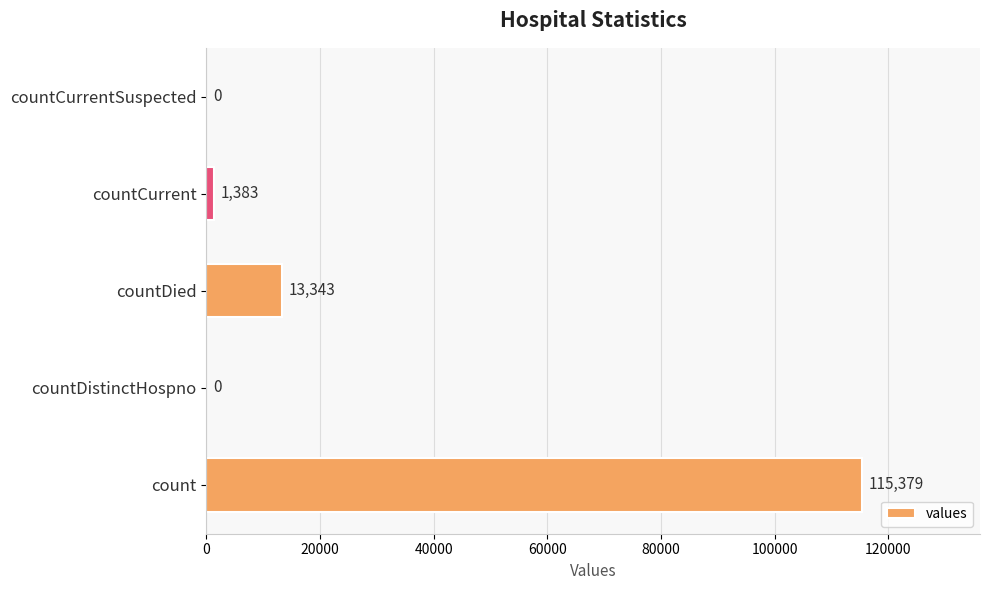

True or false: the data shows 115379 at count.

True